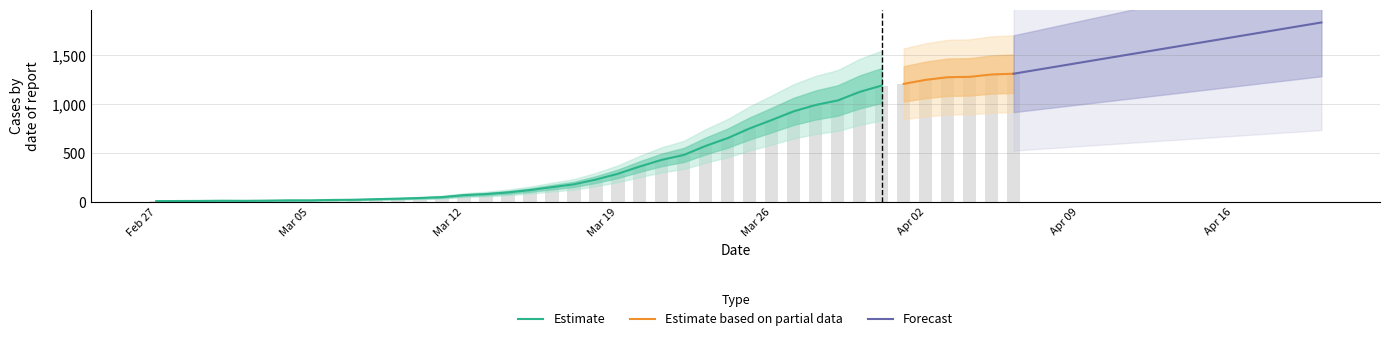

What position from the left is 2020-03-18?

21